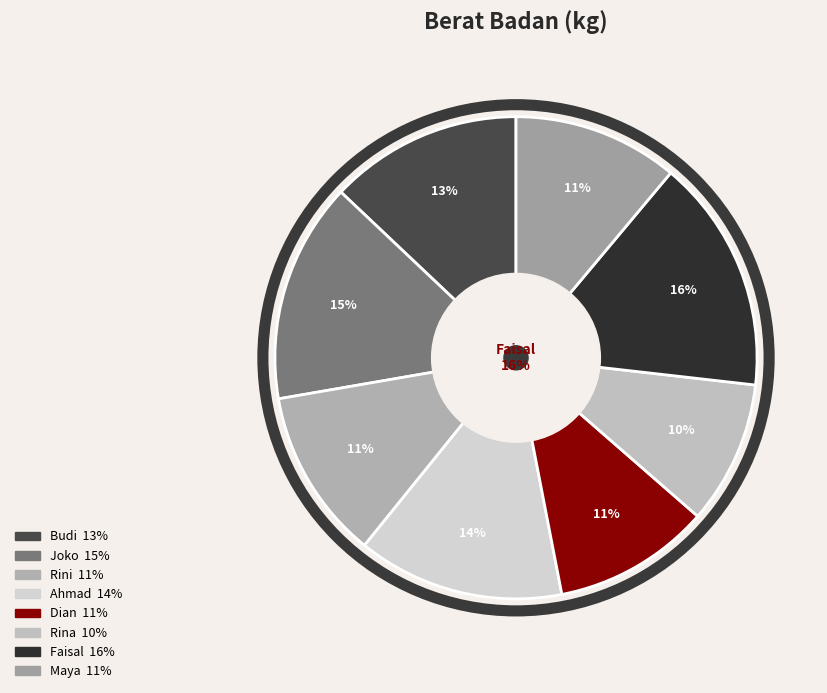

Between Dian and Rini, which is larger?

Rini